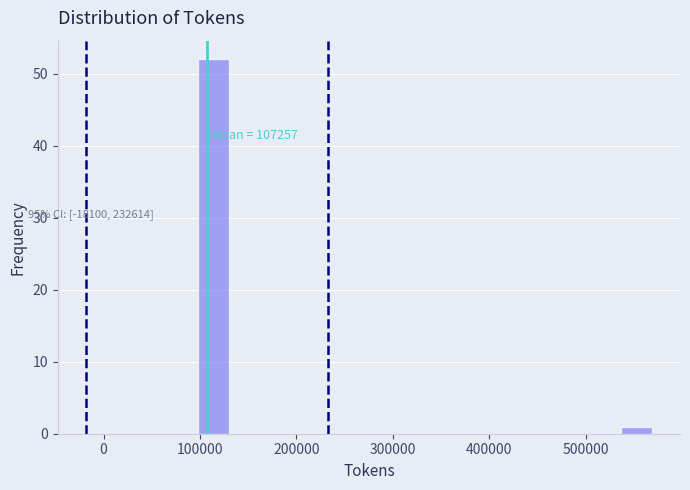

Around what value on the x-axis is the tallest bar? Give the approximate position of its centre, as read against the axis.

110000